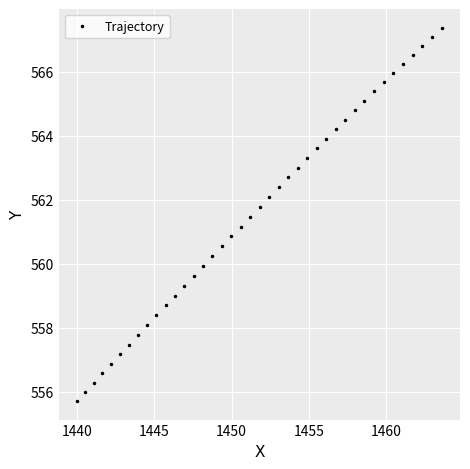

True or false: the data has more than 1 interior local peaks.

False